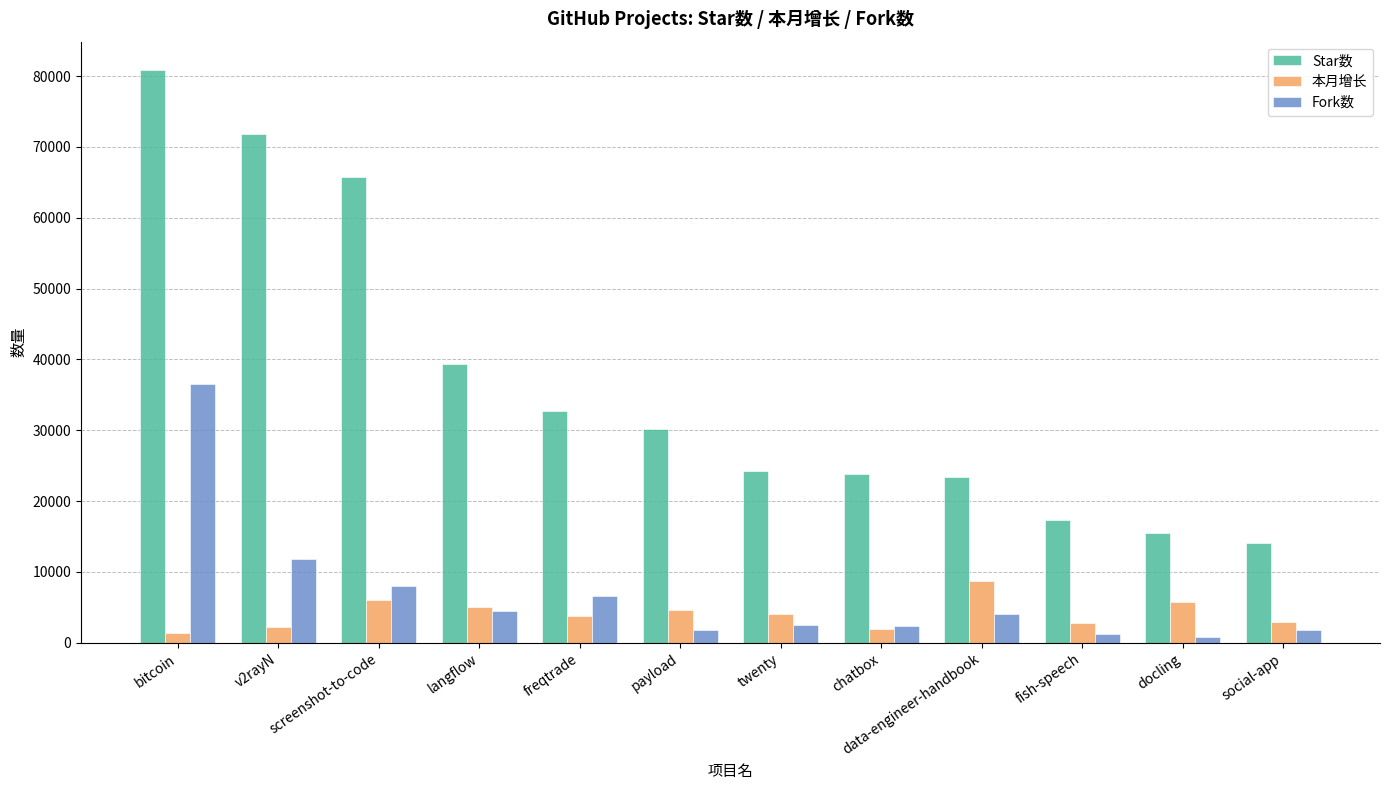

Which series has the widest spread of values?

Star数